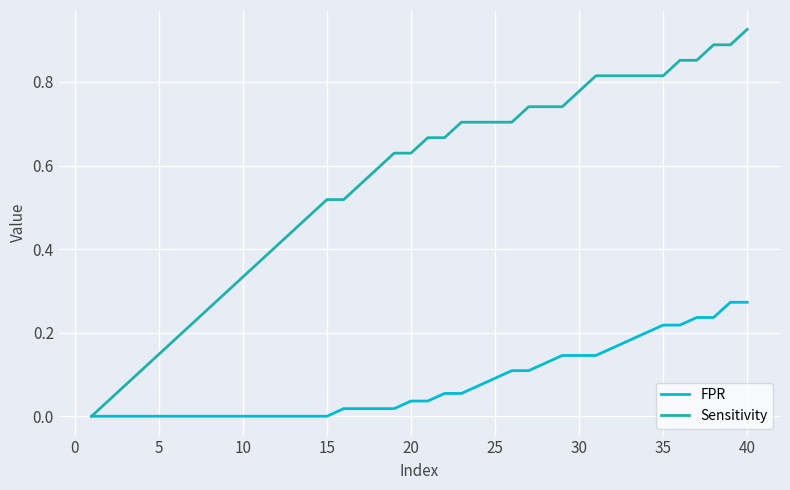

Which series has the largest total across all categories?

Sensitivity